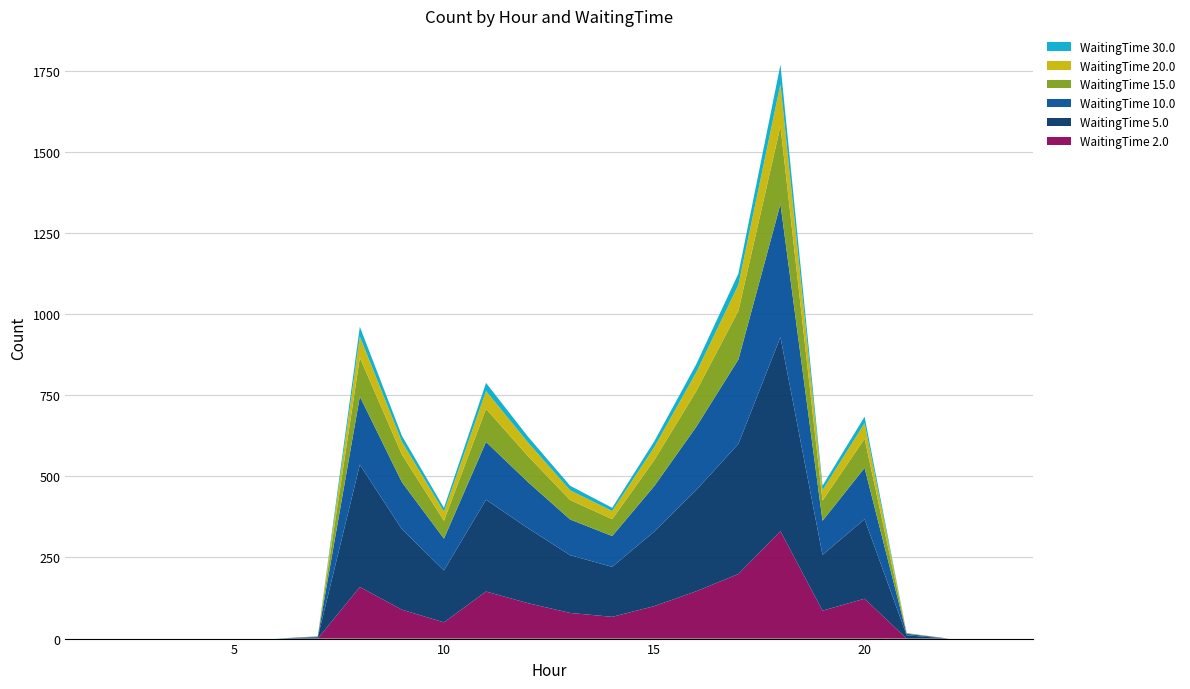

Reading right to left, list all the values displayed in this chart.

WaitingTime 2.0: 0	0	0	0	123	86	331	199	146	100	67	79	109	145	50	89	159	0	0	0	0	0	0	0
WaitingTime 5.0: 0	0	0	10	245	172	598	401	312	230	154	178	231	283	160	248	377	4	0	0	0	0	0	0
WaitingTime 10.0: 0	0	0	5	158	105	410	260	195	140	95	110	142	178	98	145	210	2	0	0	0	0	0	0
WaitingTime 15.0: 0	0	0	2	90	62	240	150	110	80	52	60	80	102	55	85	120	1	0	0	0	0	0	0
WaitingTime 20.0: 0	0	0	0	48	32	130	80	58	40	25	30	42	55	28	40	65	0	0	0	0	0	0	0
WaitingTime 30.0: 0	0	0	0	20	14	60	35	25	18	10	14	18	25	12	18	30	0	0	0	0	0	0	0